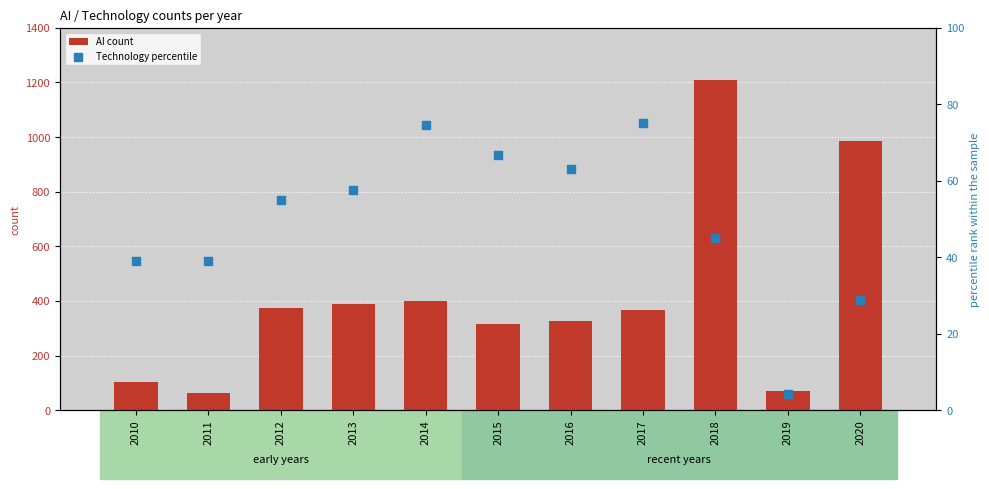

What are all the series names shown in the legend?

AI count, Technology percentile